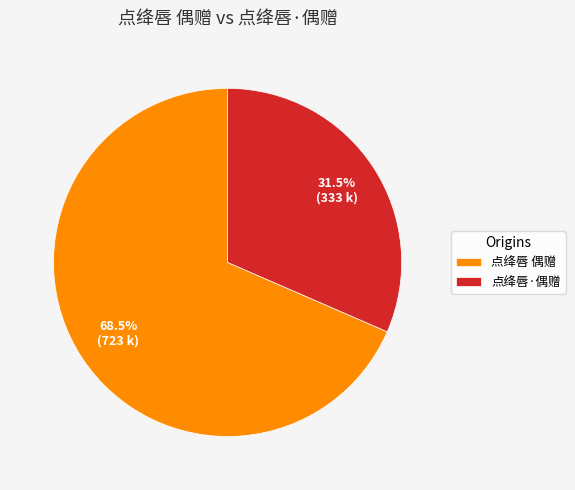

Does any single category account for the majority?

Yes